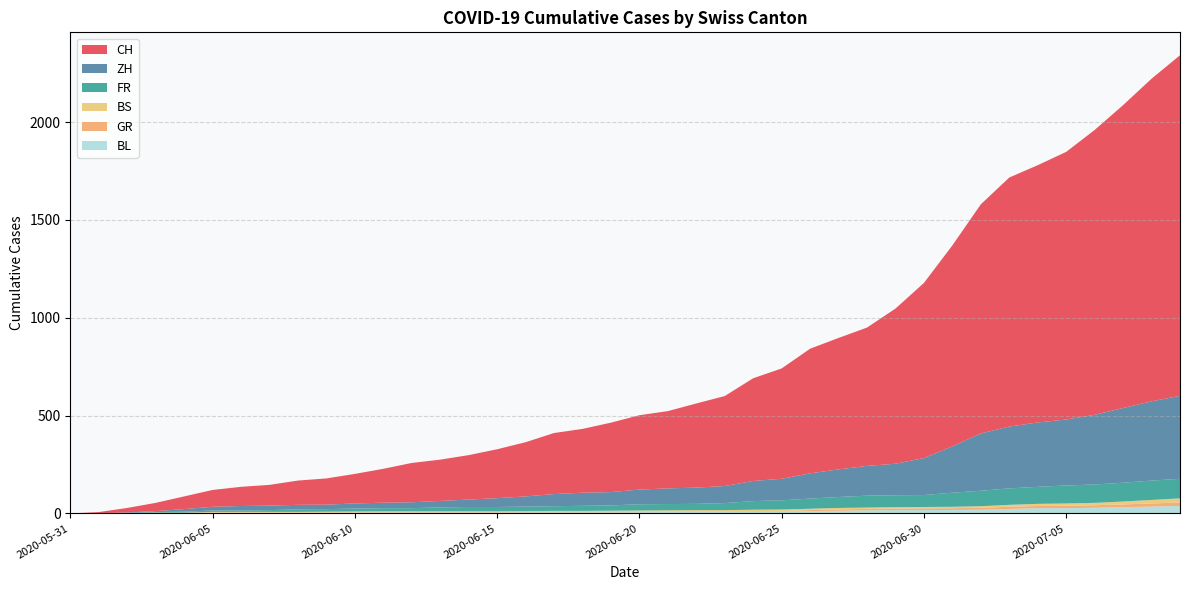

Reading left to right, what are all the values shown in this chart?

CH: 0	6	23	42	65	86	98	106	124	134	151	173	201	211	227	250	277	312	326	355	380	395	430	460	525	564	637	672	707	793	895	1027	1171	1273	1315	1368	1456	1548	1649	1741
ZH: 0	0	2	5	13	19	23	23	23	23	26	28	30	33	38	45	52	62	67	68	75	80	83	87	103	110	129	141	152	161	189	237	293	316	329	337	356	382	405	424
FR: 0	0	2	3	5	7	7	9	13	13	15	16	16	20	22	22	23	24	26	27	32	32	32	36	44	47	52	56	61	61	61	72	79	84	87	92	94	96	99	100
BS: 0	0	0	1	1	4	4	4	4	5	5	5	5	5	5	5	5	6	6	7	7	7	7	7	7	7	7	7	7	7	7	7	8	10	11	12	12	15	18	21
GR: 0	0	0	1	1	1	1	1	1	1	1	2	2	2	2	2	2	2	2	2	2	2	3	3	3	3	5	7	7	8	9	9	10	11	11	12	13	14	16	18
BL: 0	1	1	2	2	3	3	3	3	3	4	4	4	4	4	4	5	5	5	5	6	7	7	7	9	10	12	14	16	17	17	18	19	23	27	27	29	32	35	38